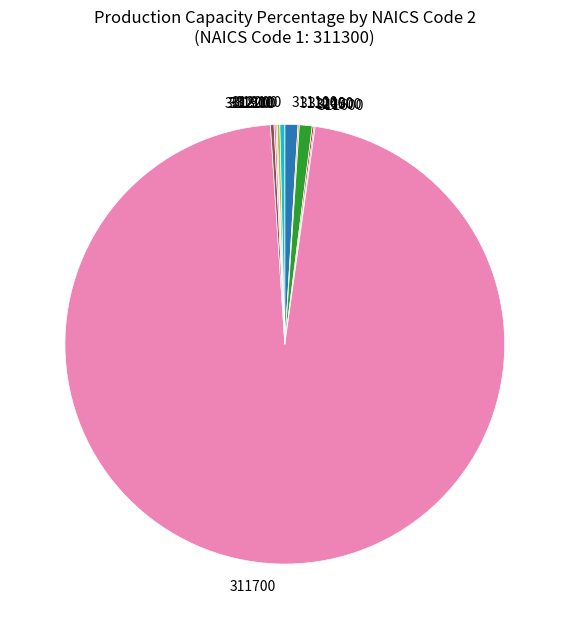

The 311700 slice represents 97% of the pie. True or false?

True